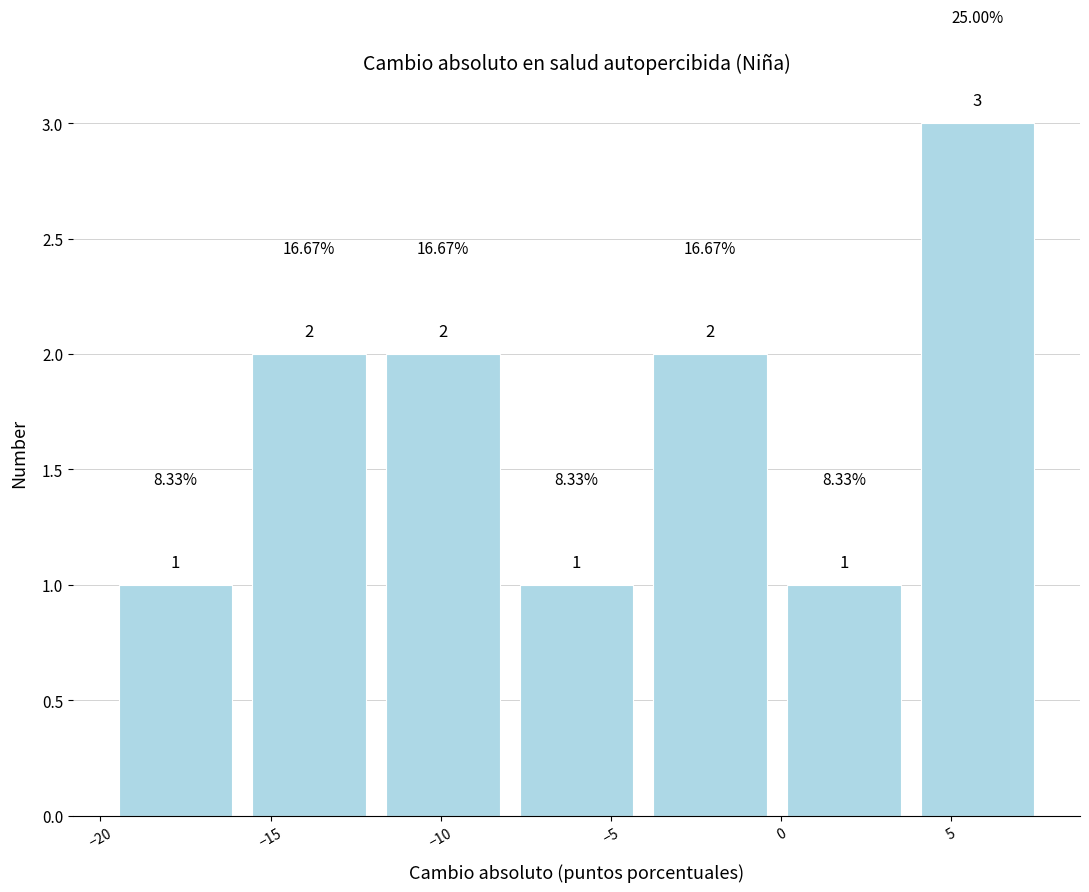

Reading left to right, list every bar in this chart as the range it spans on the x-axis followed by its height. The bar edges are not printed on the chart, so give them approximately, as read against the axis.

-20.0 to -16.0: 1.00
-16.0 to -12.0: 2.00
-12.0 to -8.0: 2.00
-8.0 to -4.0: 1.00
-4.0 to 0.0: 2.00
0.0 to 4.0: 1.00
4.0 to 7.5: 3.00